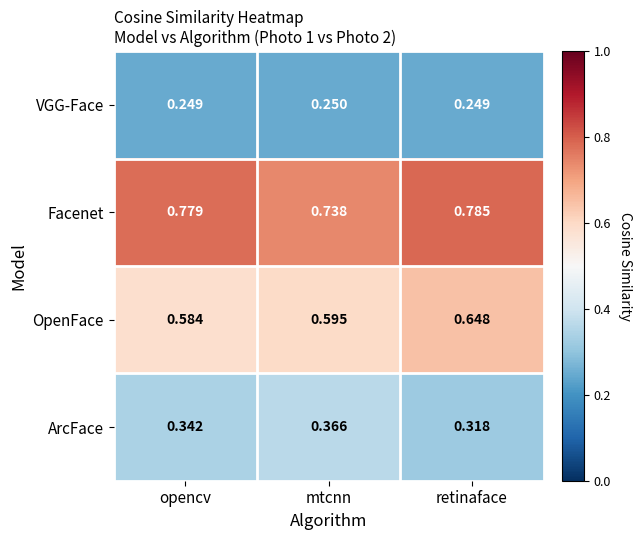

Which category has the highest value in the OpenFace series?

retinaface